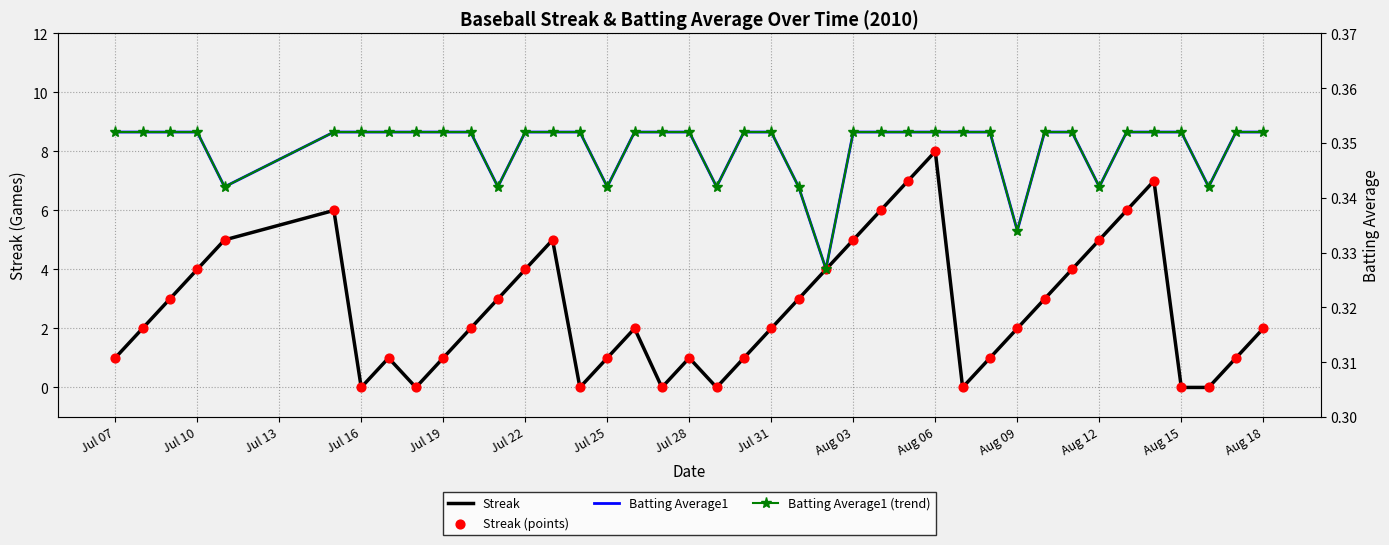

Which series contains the highest Y value?

Streak